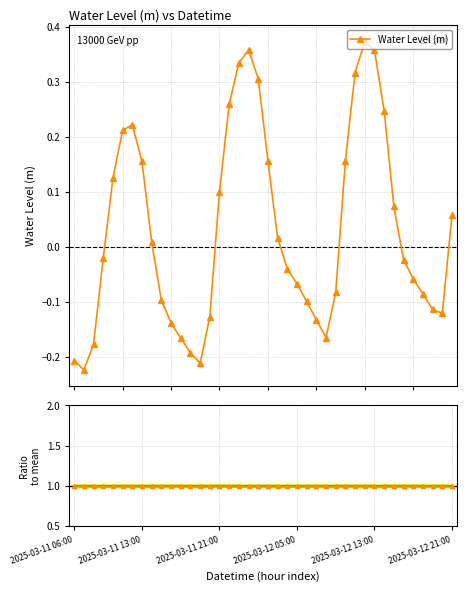

Between 6 and 30, which series saw the biggest shift?

Water Level (m)